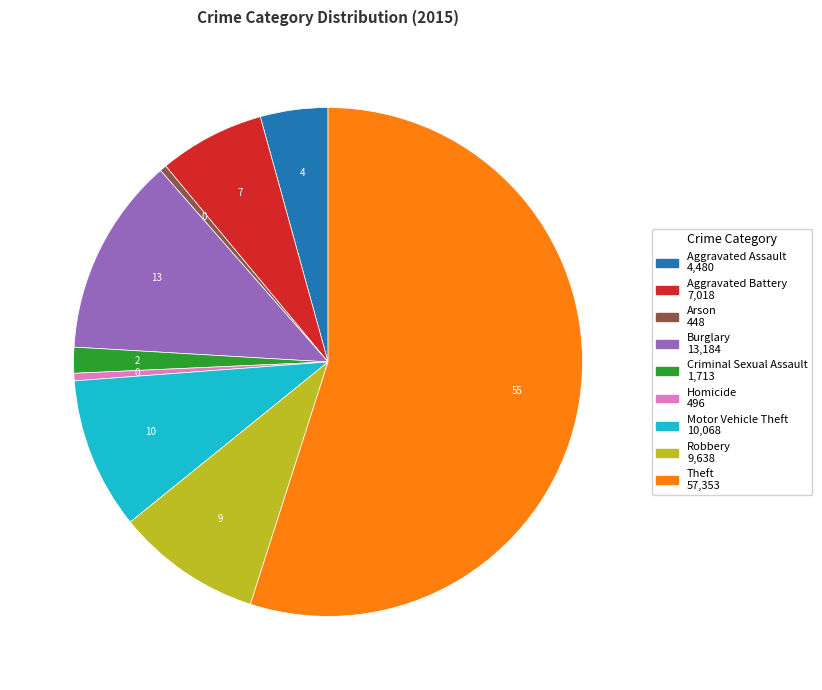

Is it true that Theft is 60% of the pie?

False